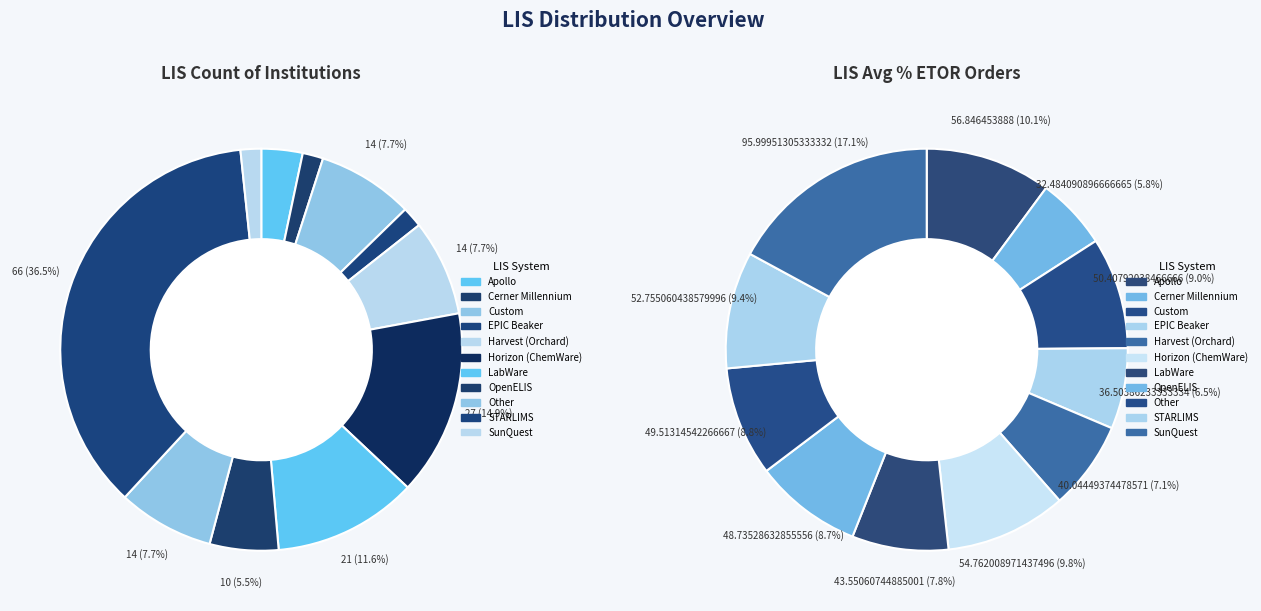

What is the largest slice in the pie chart?

SunQuest